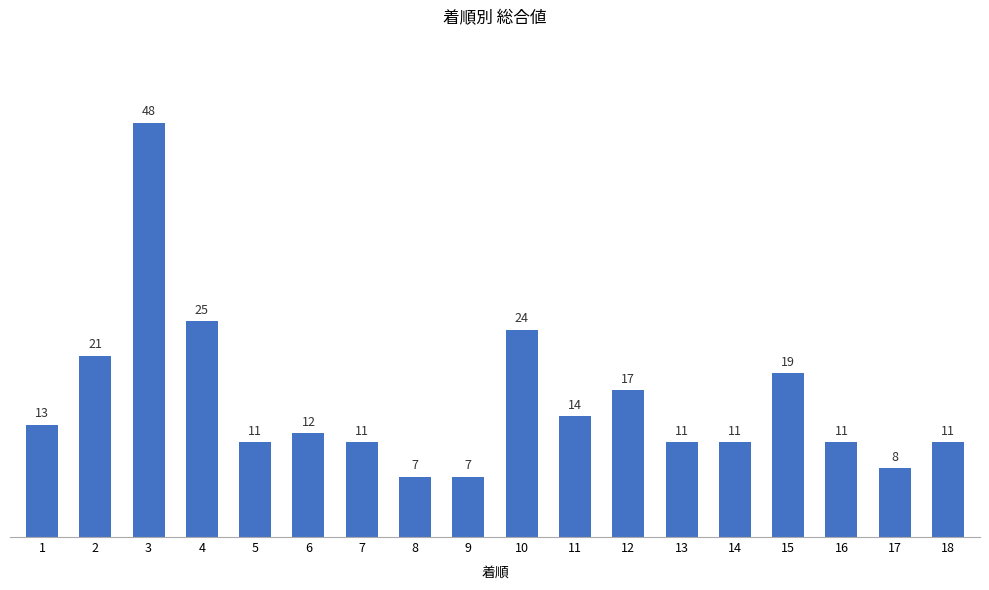

Reading left to right, list all the values displayed in this chart.

13	21	48	25	11	12	11	7	7	24	14	17	11	11	19	11	8	11